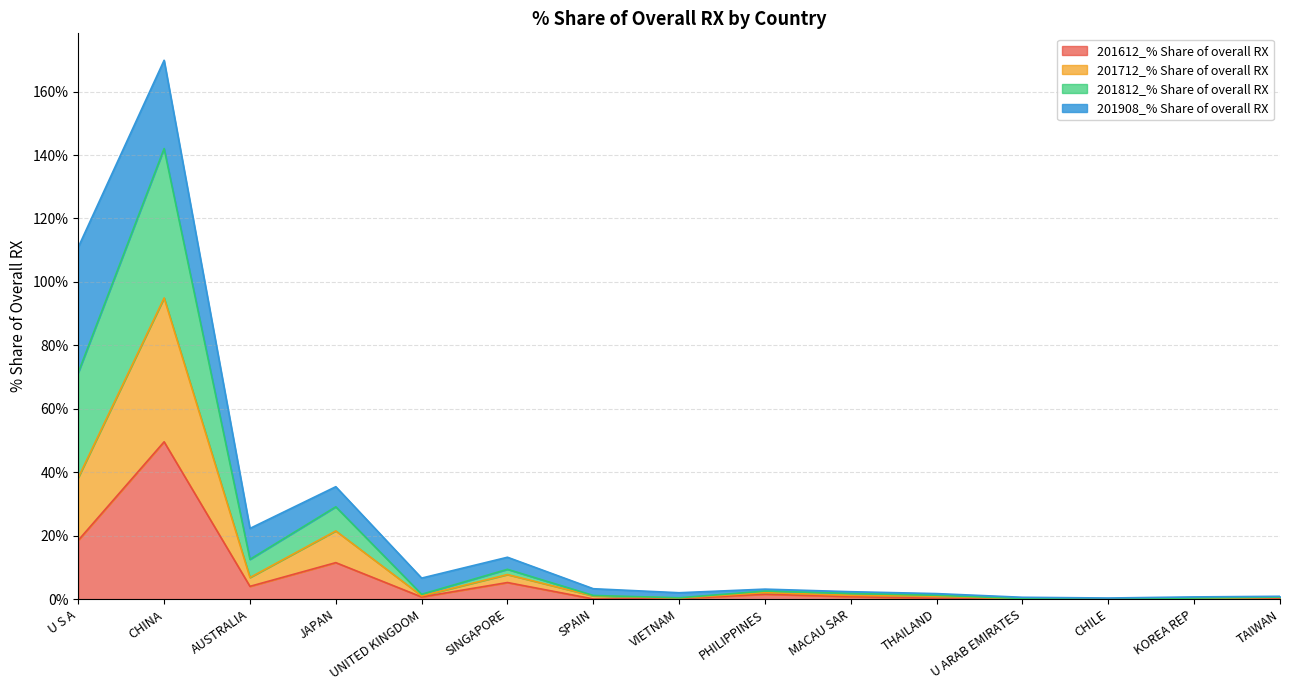

The value of 201712_% Share of overall RX at JAPAN is 32.4. True or false?

False